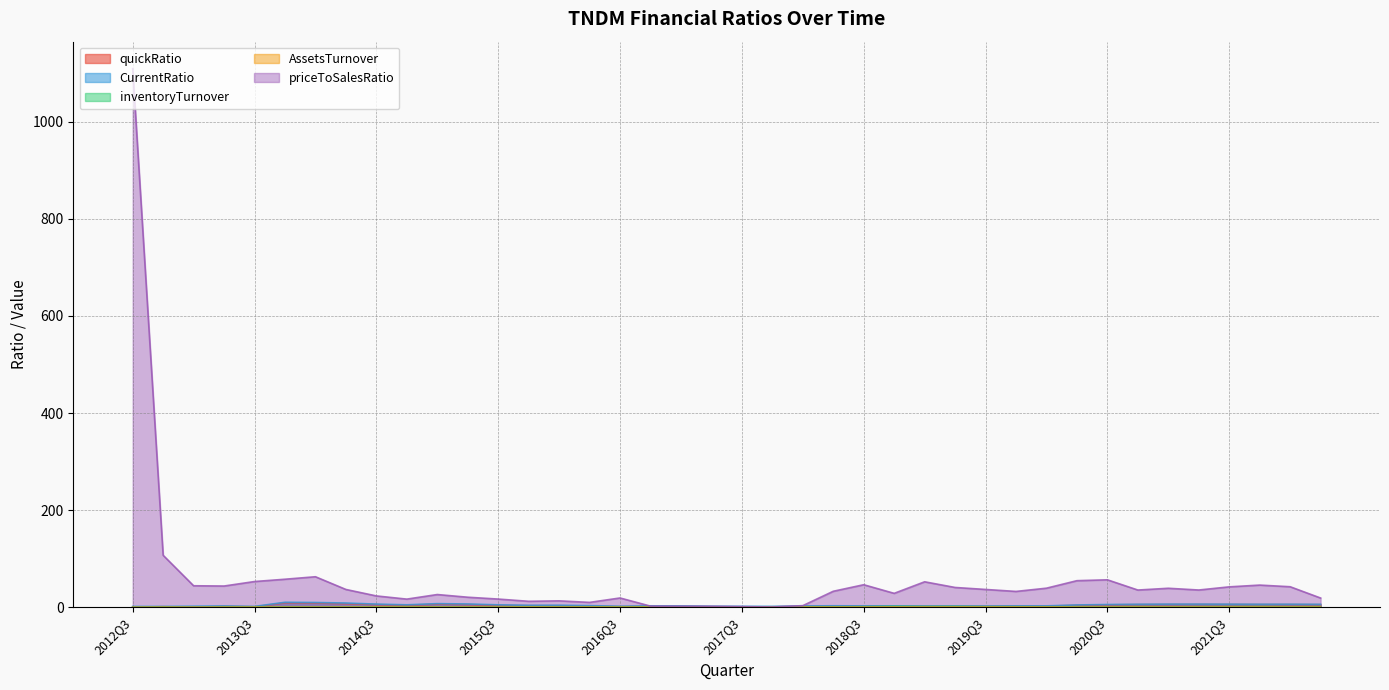

Which series has the largest range (max minus min)?

priceToSalesRatio